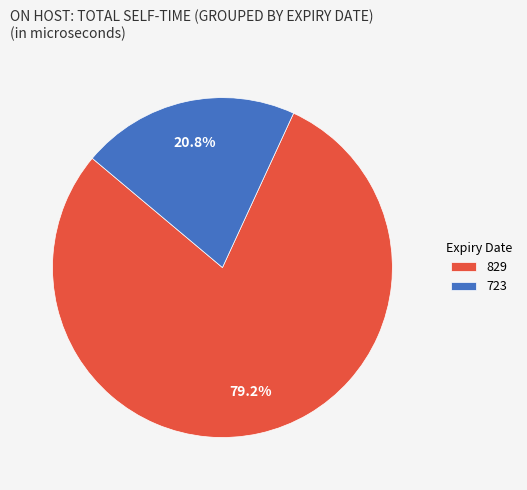

Which has a higher value, 829 or 723?

829